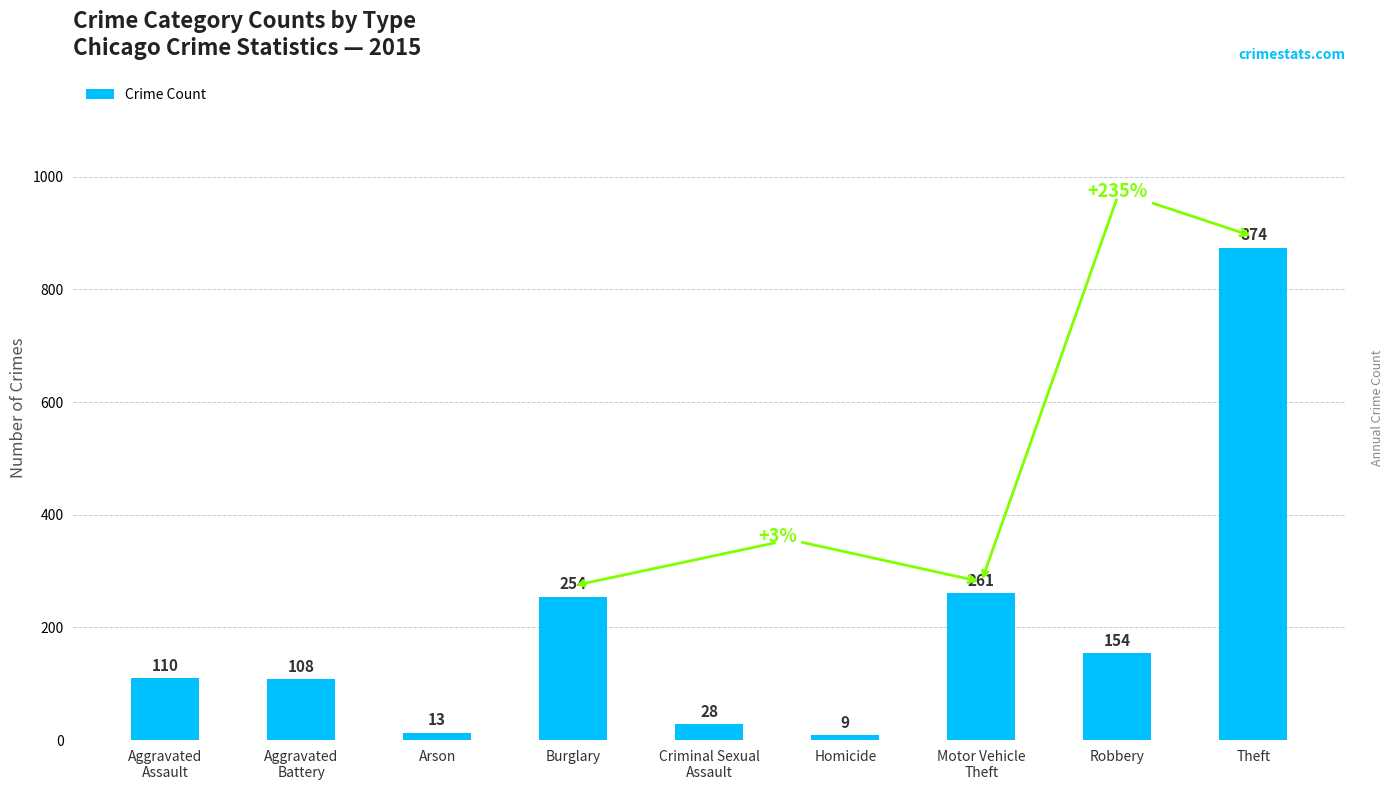

Reading left to right, extract all data points from this chart.

110	108	13	254	28	9	261	154	874